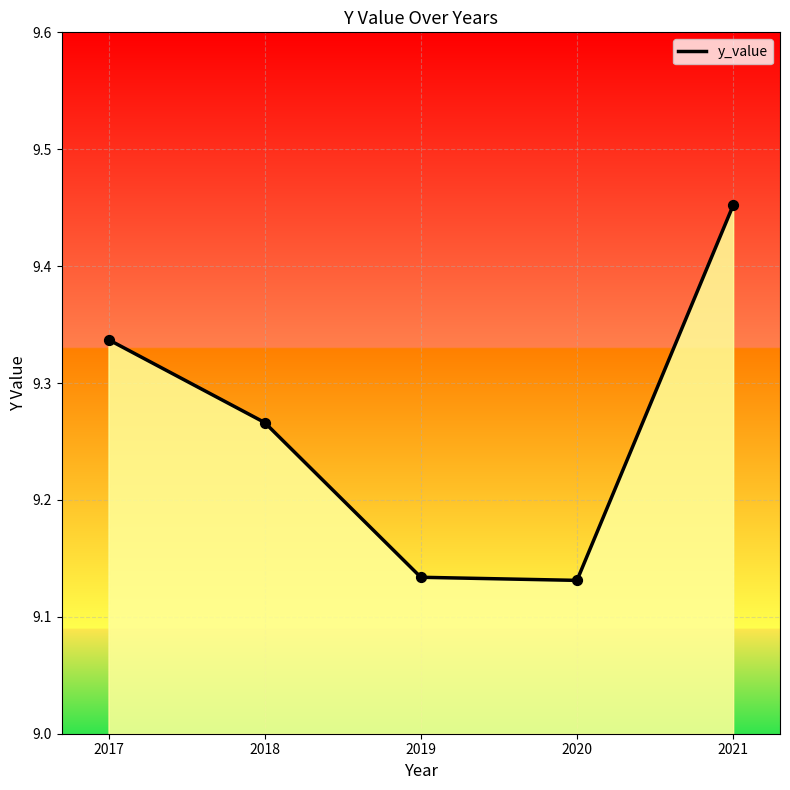

What is the change in value from 2017 to 2018?

-0.1